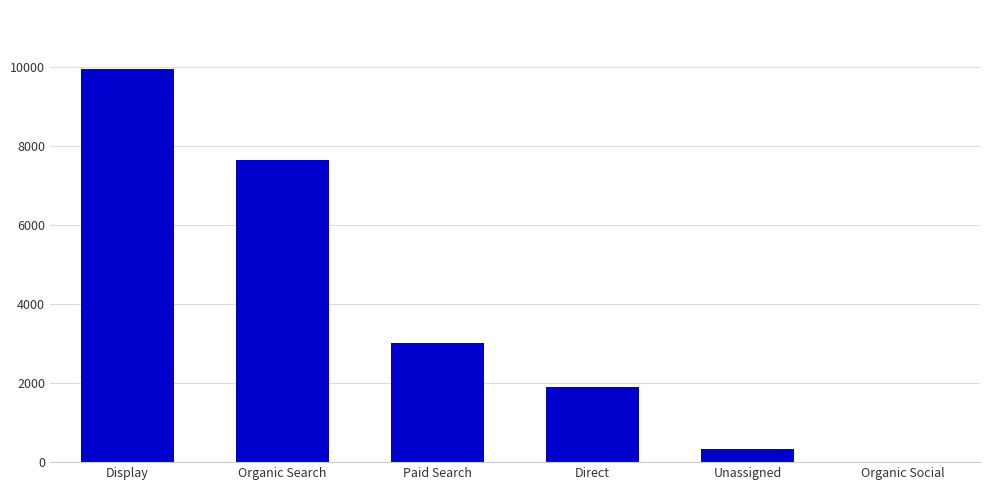

Between Unassigned and Organic Search, which is larger?

Organic Search